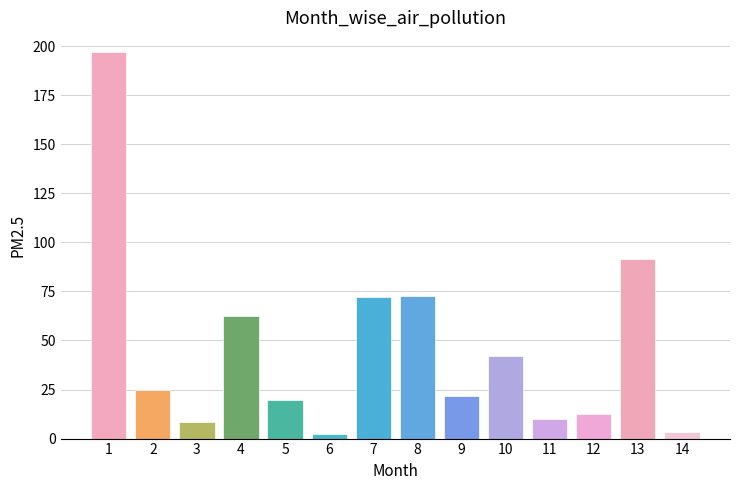

The value at 7 is 22.6. True or false?

False